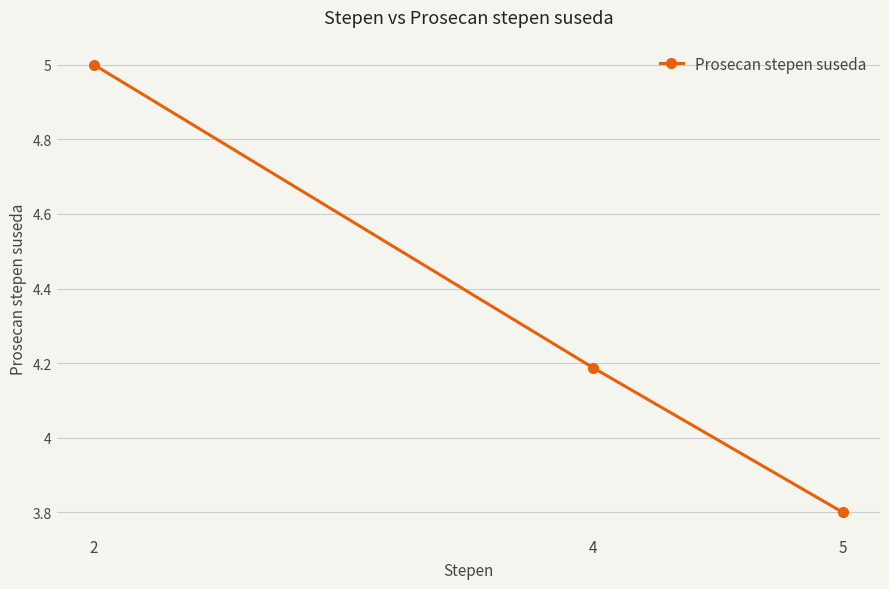

What is the greatest value displayed?

5.0